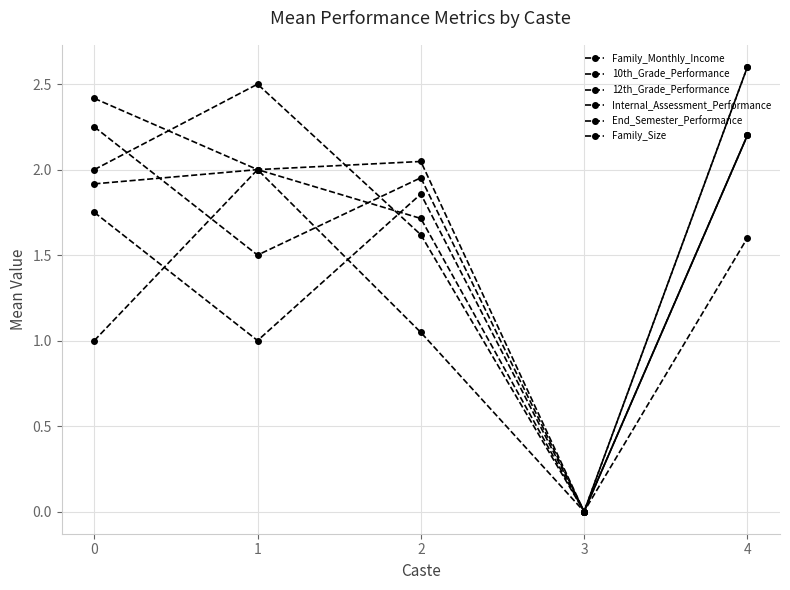

The value of 12th_Grade_Performance at 0 is 0.9. True or false?

False